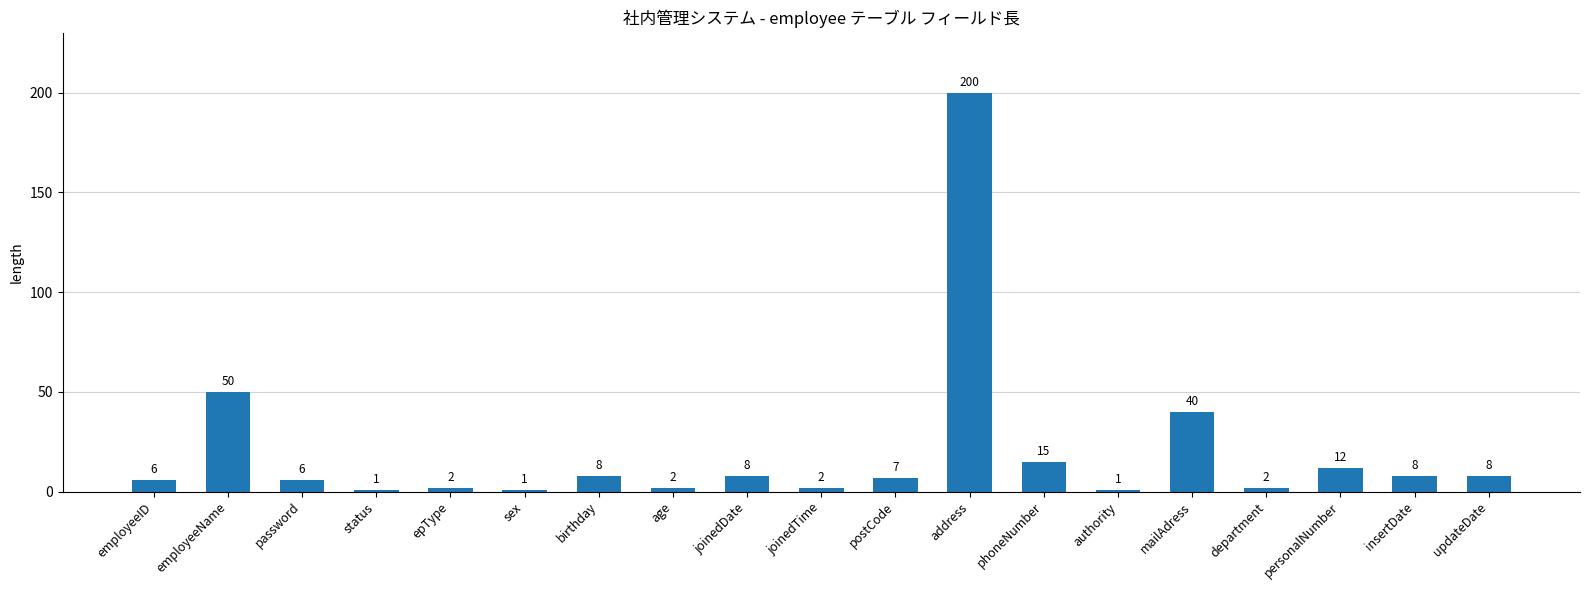

What is the maximum value shown in the chart?

200